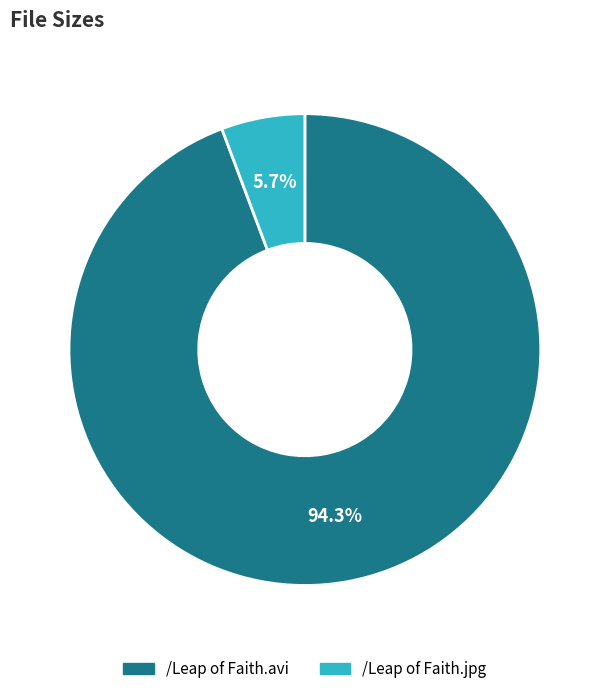

To the nearest percent, what is the difference between the /Leap of Faith.jpg and /Leap of Faith.avi slice percentages?

89%